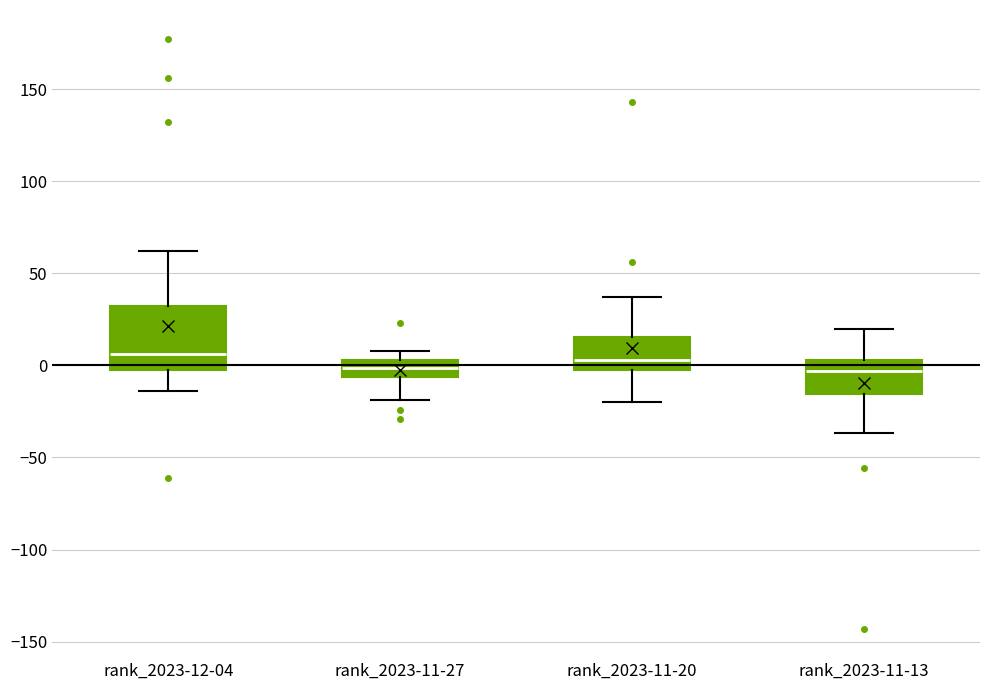

Reading left to right, read every box against the y-axis: the position of its median line, the range the box covers, and the ends of its whiskers. The values are not printed on the chart, so give them approximately, as read against the axis.

rank_2023-12-04: median 5, box 0 to 30, whiskers -15 to 60
rank_2023-11-27: median 0, box -5 to 5, whiskers -20 to 10
rank_2023-11-20: median 5, box -5 to 15, whiskers -20 to 35
rank_2023-11-13: median -5, box -15 to 5, whiskers -35 to 20